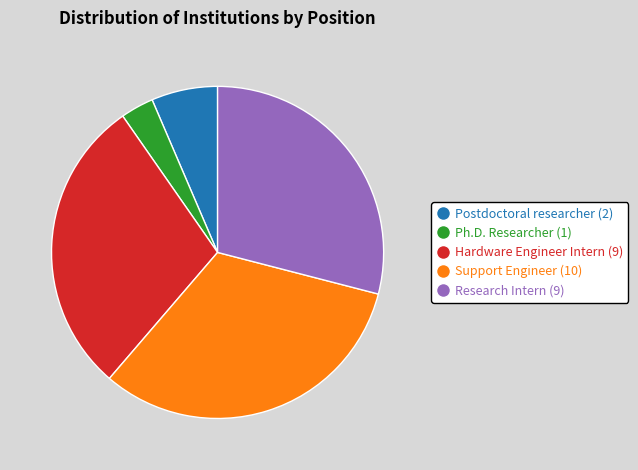

How many segments does this pie chart have?

5